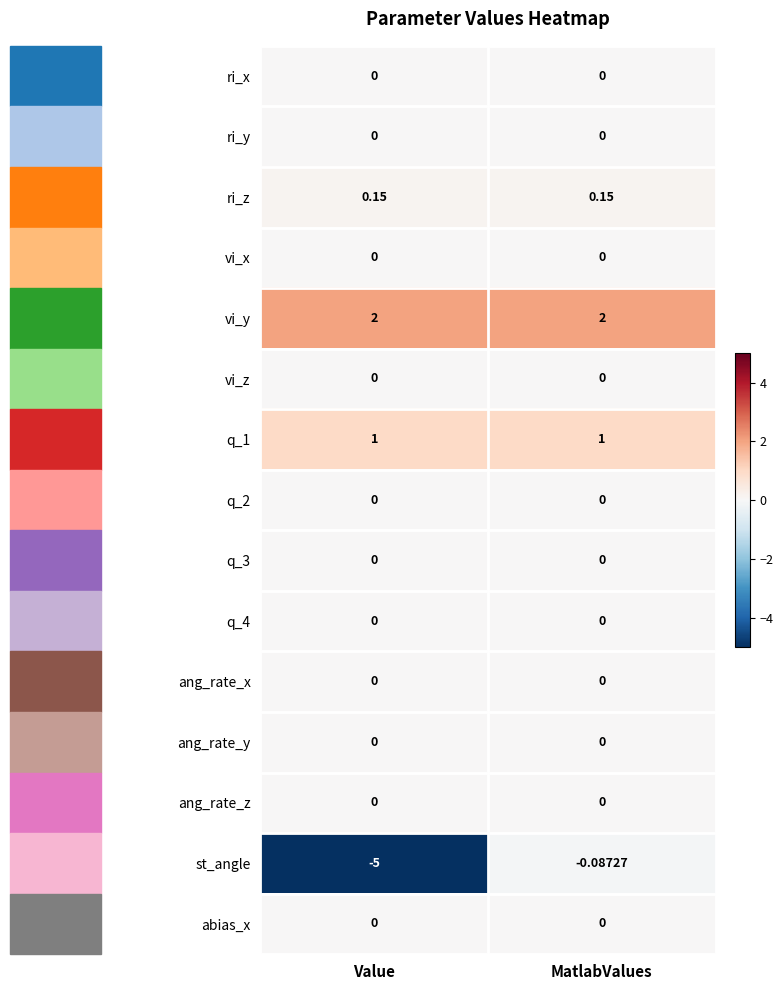

Which label corresponds to the smallest value in the chart?

Value